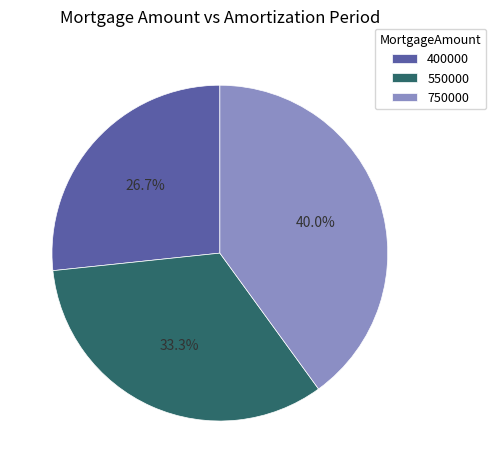

Does any single category account for the majority?

No